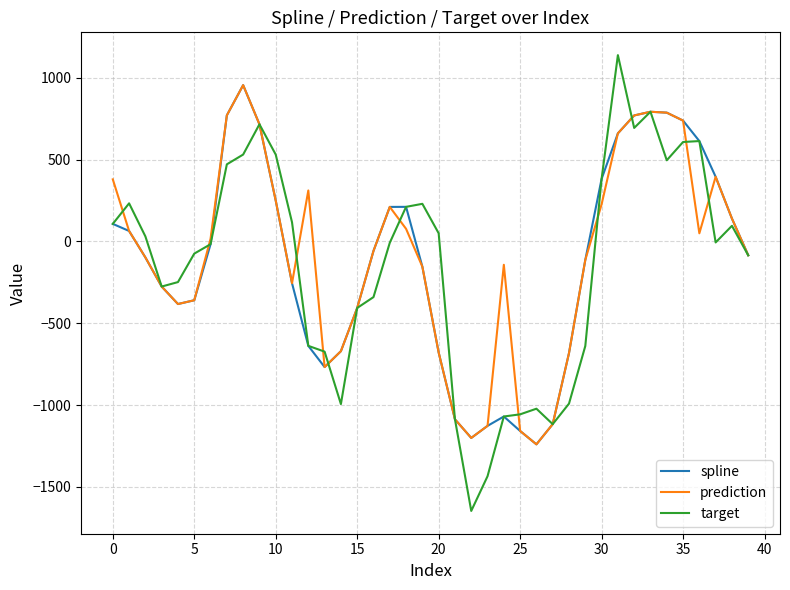

Which series has the widest spread of values?

target